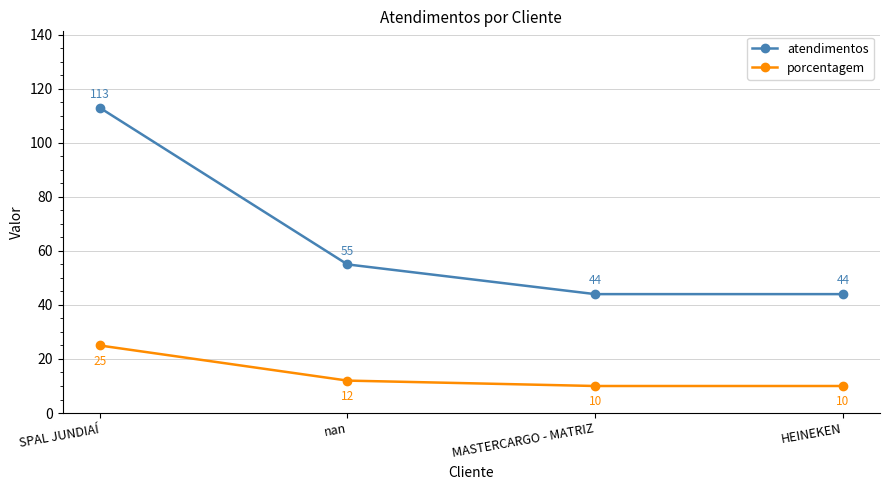

The value of porcentagem at HEINEKEN is 4. True or false?

False